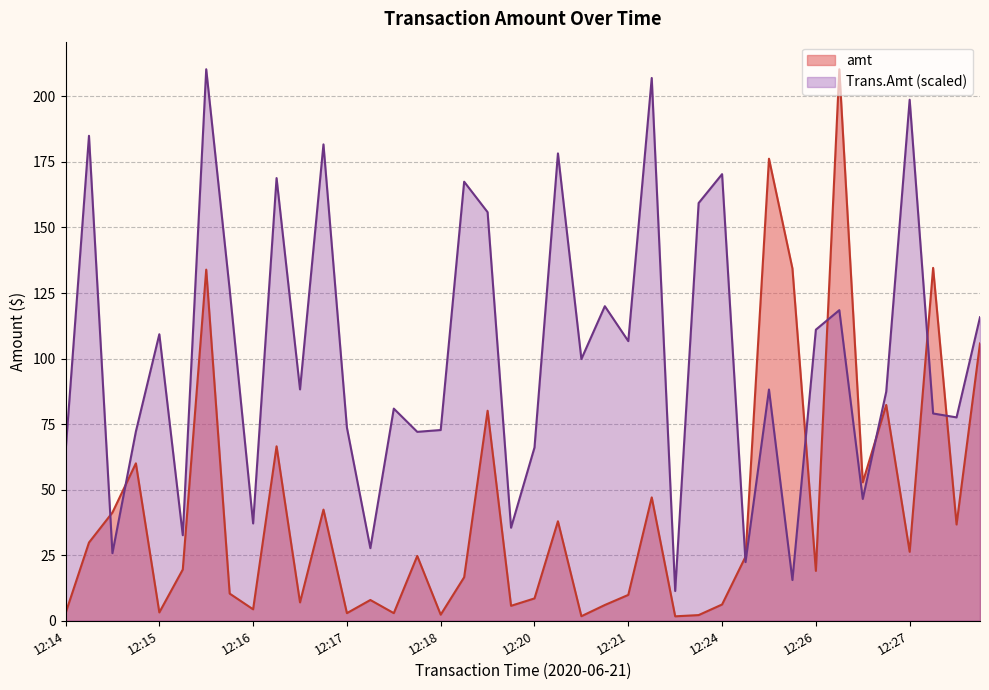

Which series has the widest spread of values?

amt